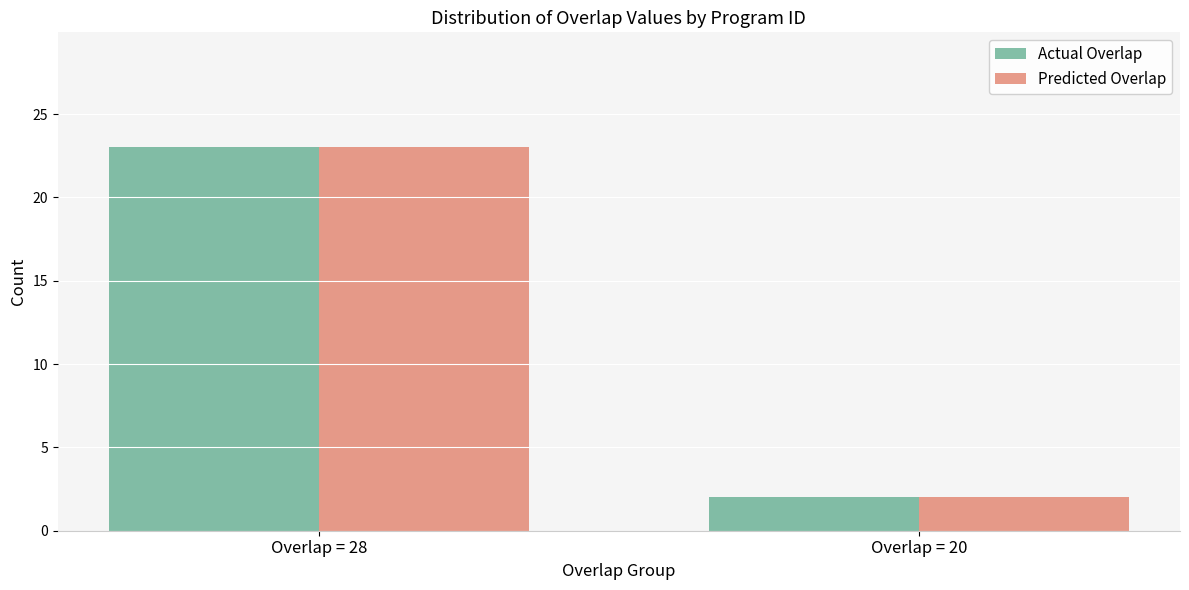

At which label is Predicted Overlap closest to 12?

Overlap = 20